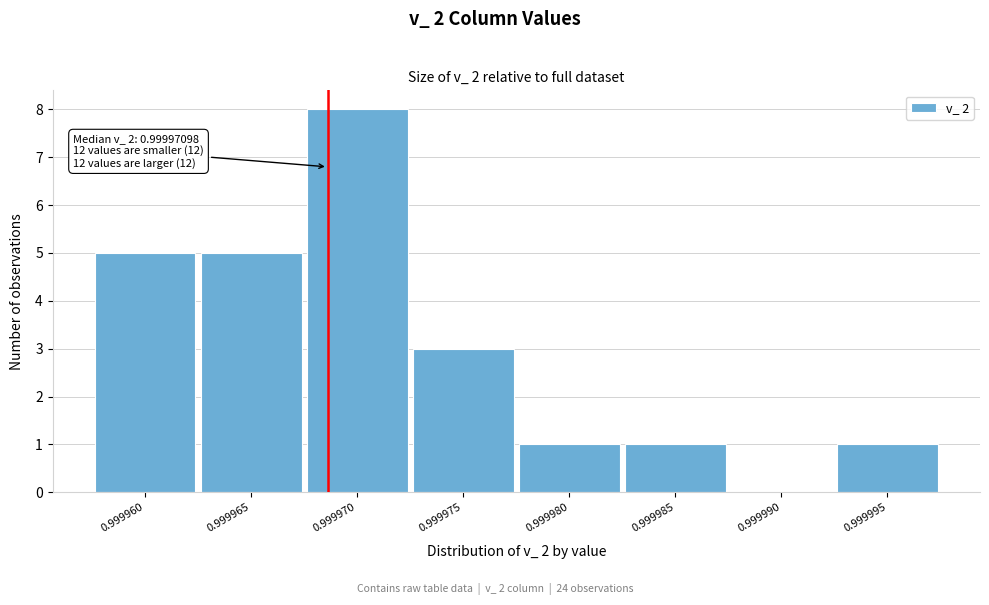

Reading left to right, what are all the values shown in this chart?

0.999960=5	0.999965=5	0.999970=8	0.999975=3	0.999980=1	0.999985=1	0.999990=0	0.999995=1